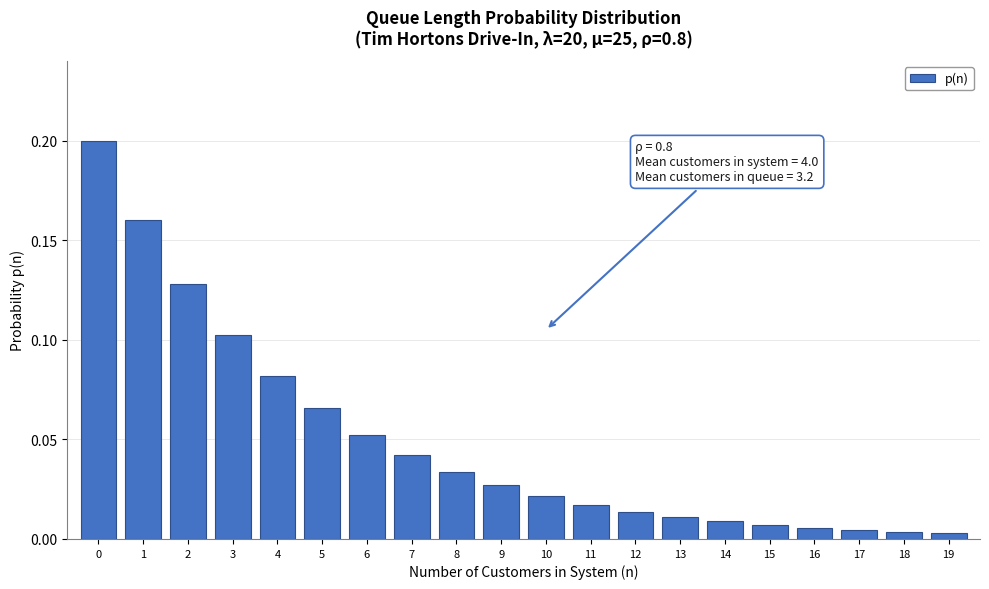

The chart shows a value of 0.3 at 0. True or false?

False